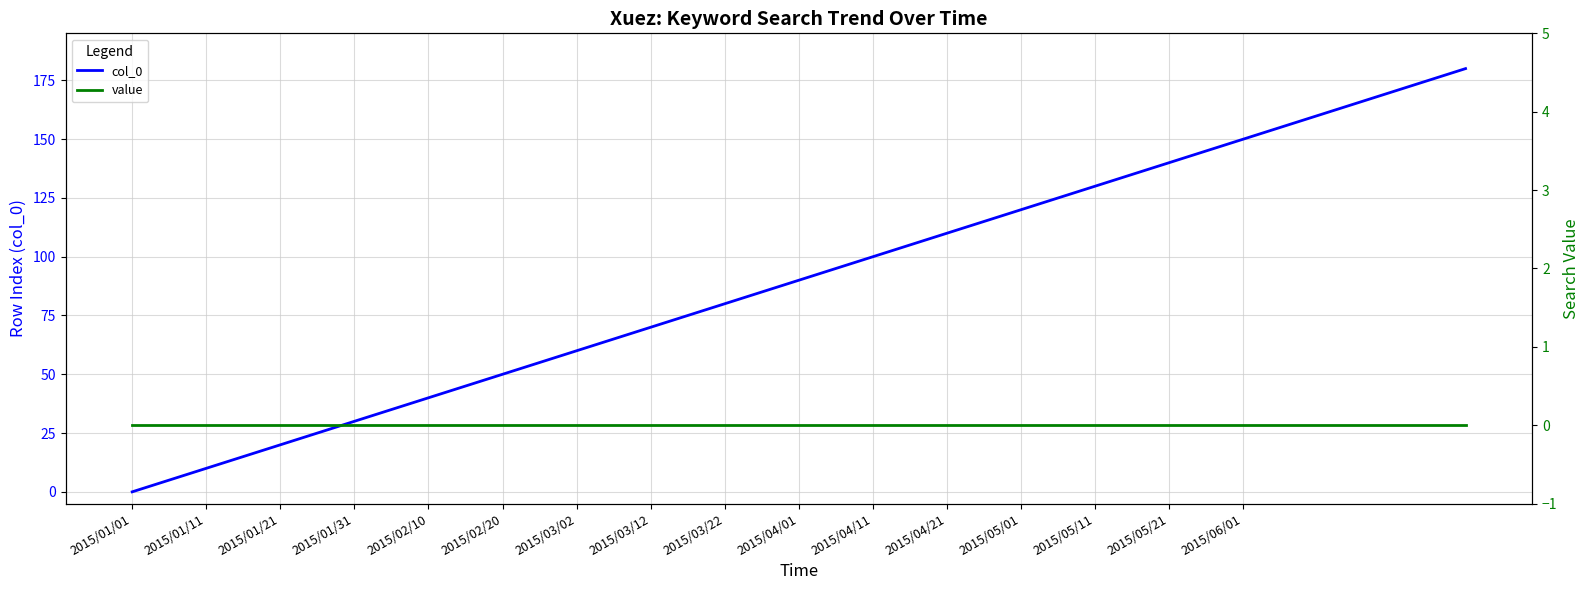

At which label does col_0 reach its minimum?

2015/01/01